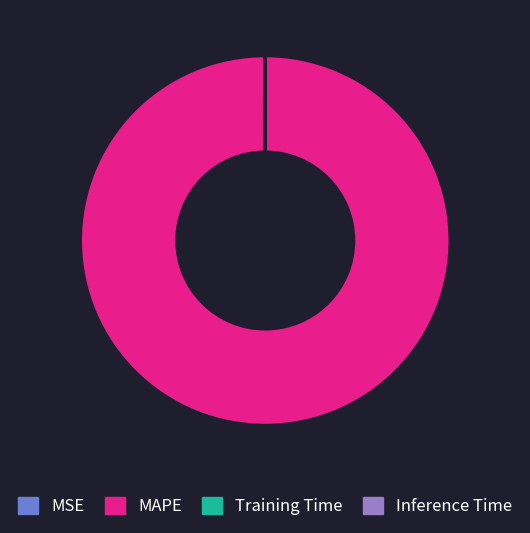

Is there any slice that represents more than half of the pie?

Yes